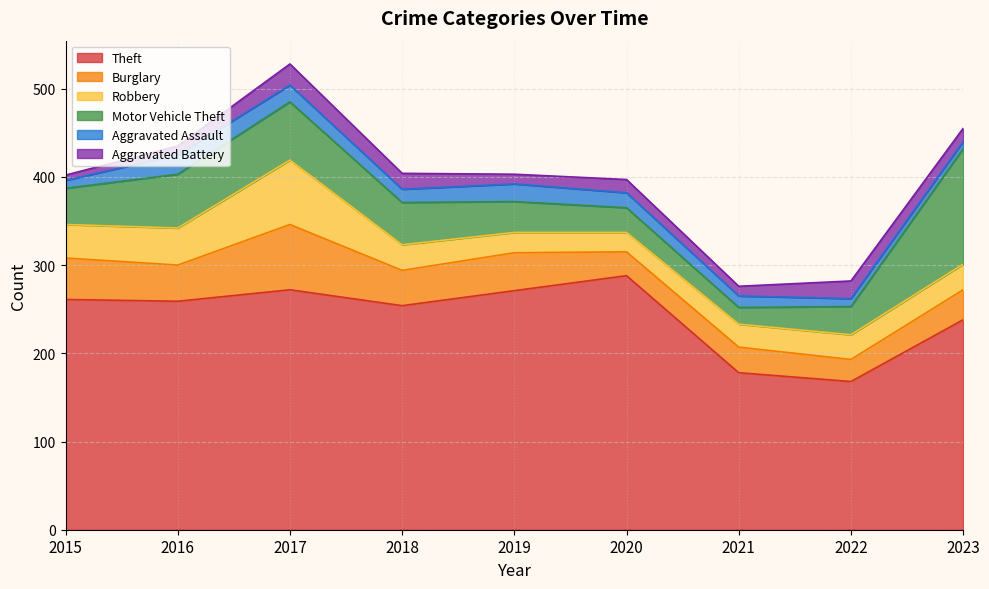

At 2017, list the series in order from largest to smallest.

Theft, Burglary, Robbery, Motor Vehicle Theft, Aggravated Battery, Aggravated Assault